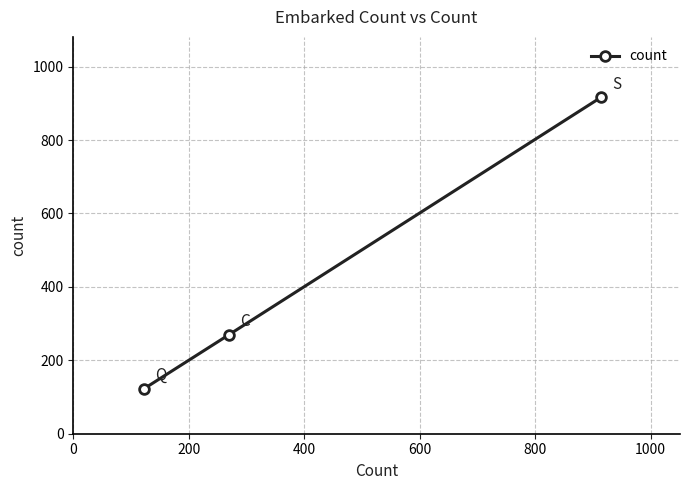

What is the greatest value displayed?

916